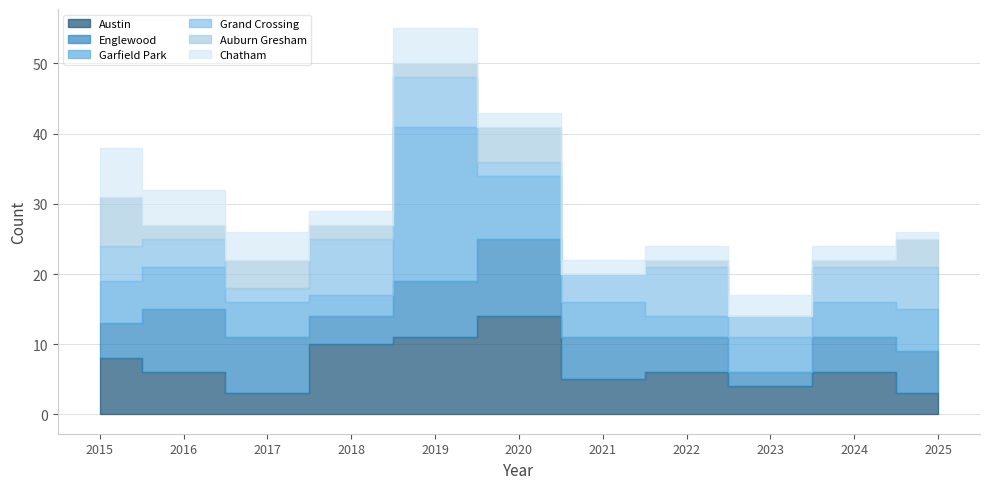

List the labels in order of Englewood value, smallest first.

2023, 2018, 2015, 2022, 2024, 2021, 2025, 2017, 2019, 2016, 2020